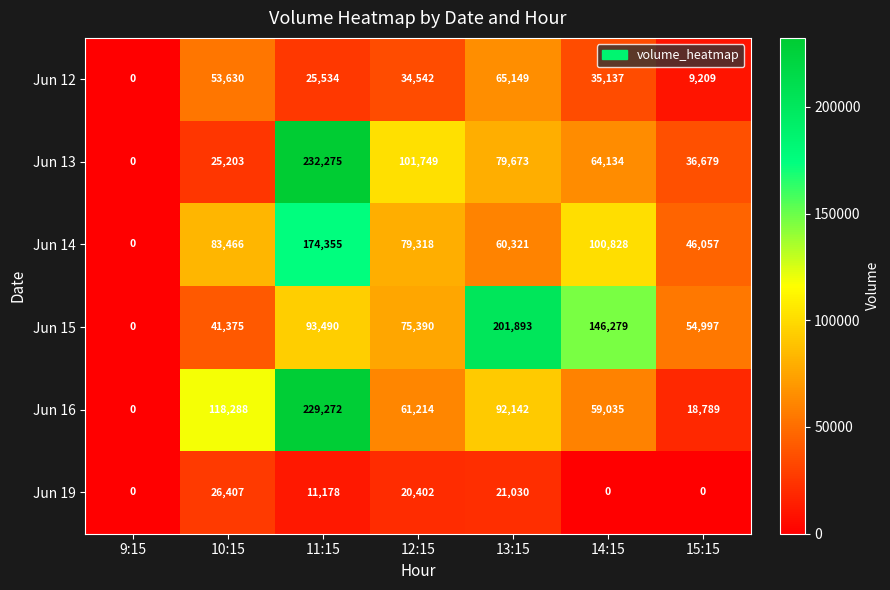

Which series has the largest total across all categories?

Jun 15